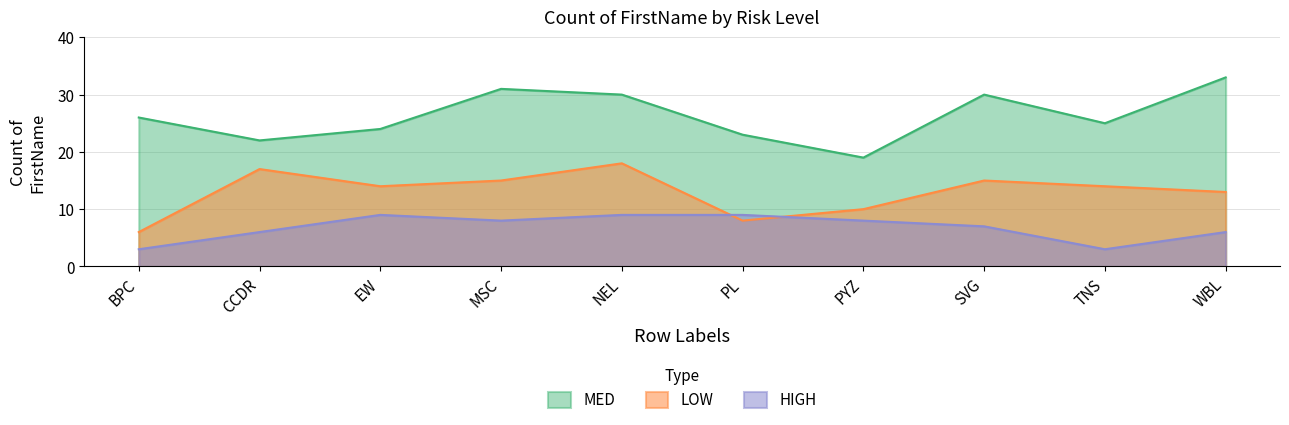

What is the sum of the LOW values at MSC and PL?

23